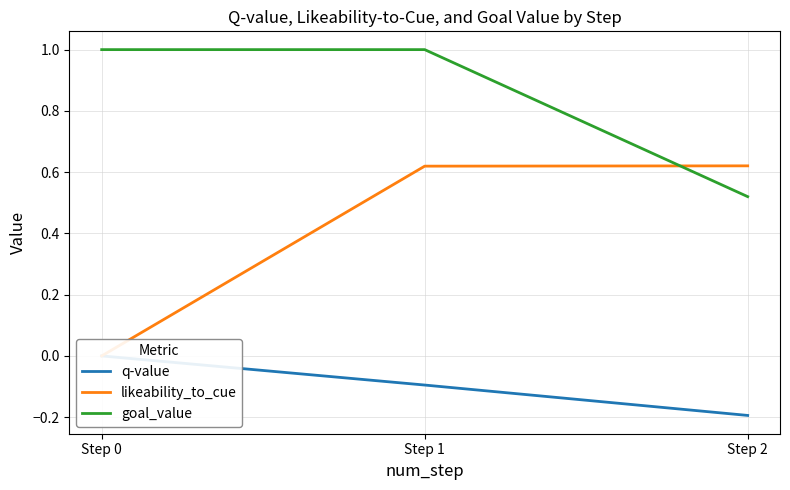

What is the sum of all likeability_to_cue values?

1.2